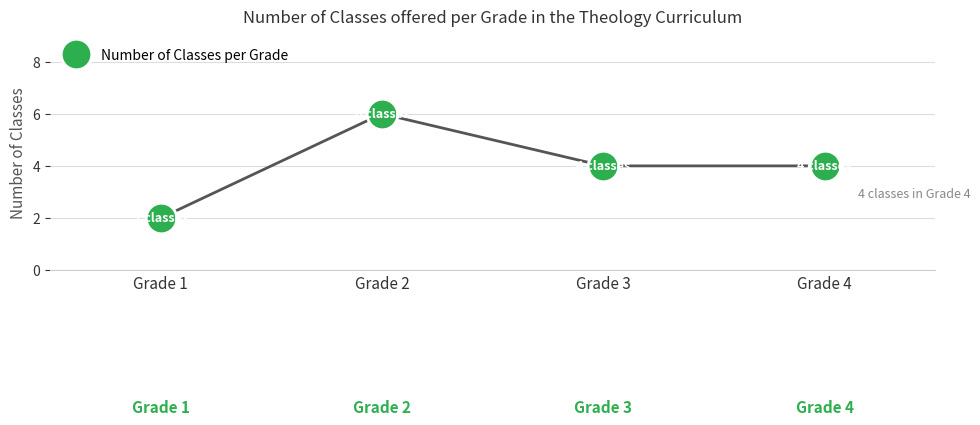

Approximately how many times larger is the value at Grade 4 compared to Grade 1?

2.0